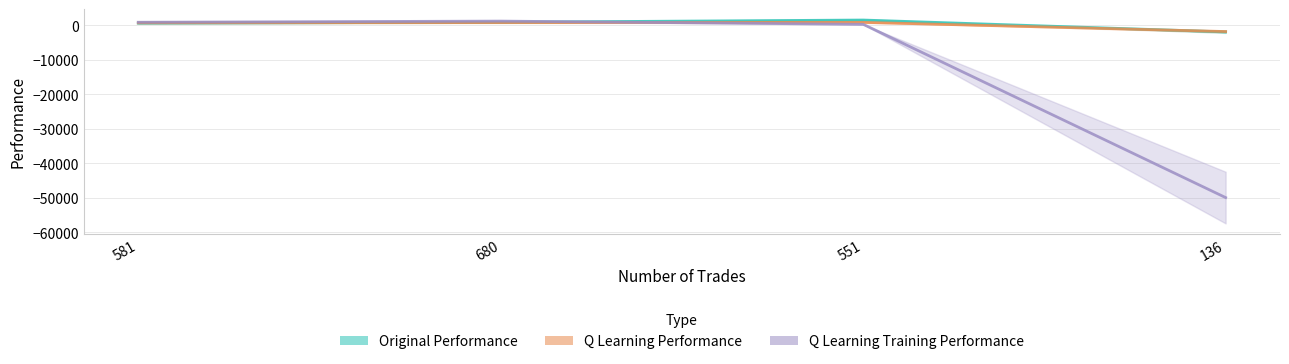

What is the highest value of the Q Learning Training Performance series?

1236.4